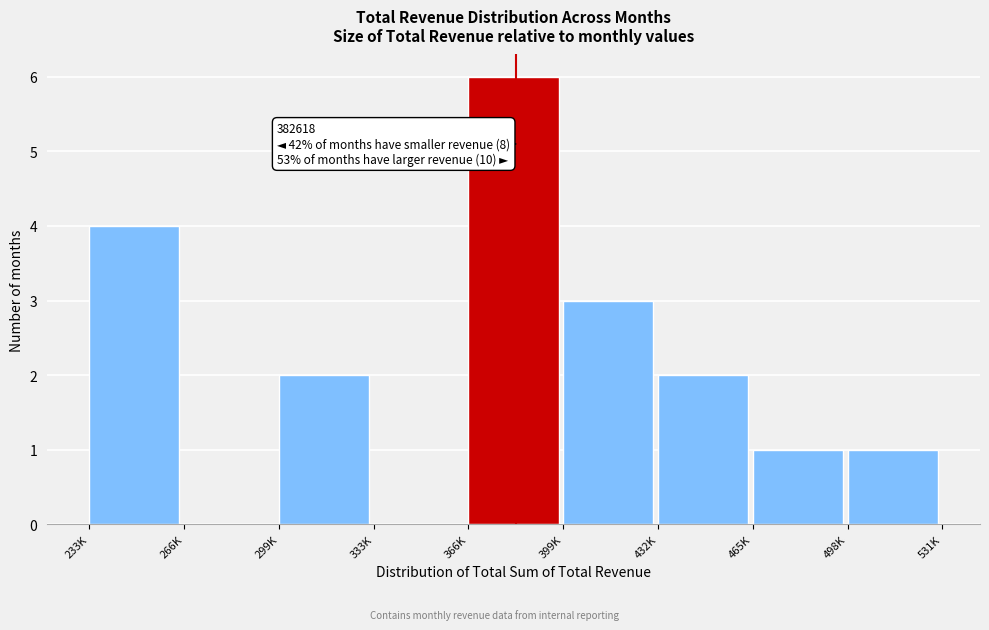

Reading right to left, extract all data points from this chart.

498K=1	465K=1	432K=2	399K=3	366K=6	333K=0	299K=2	266K=0	233K=4